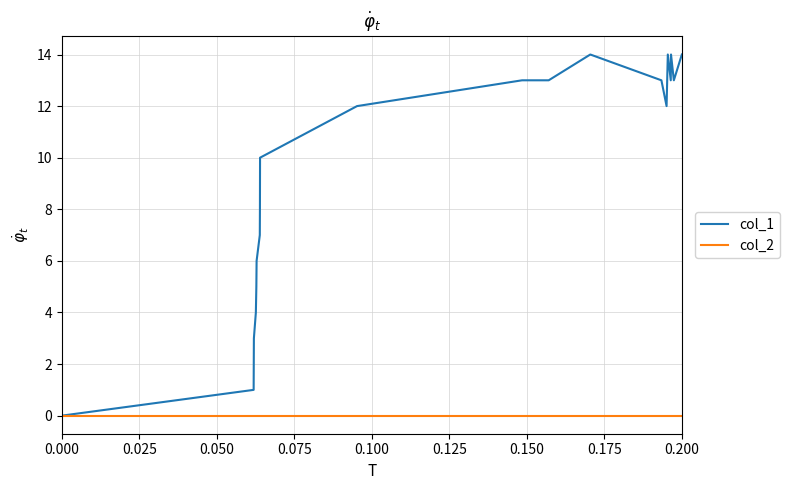

List the series in order of their overall mean, highest first.

col_1, col_2